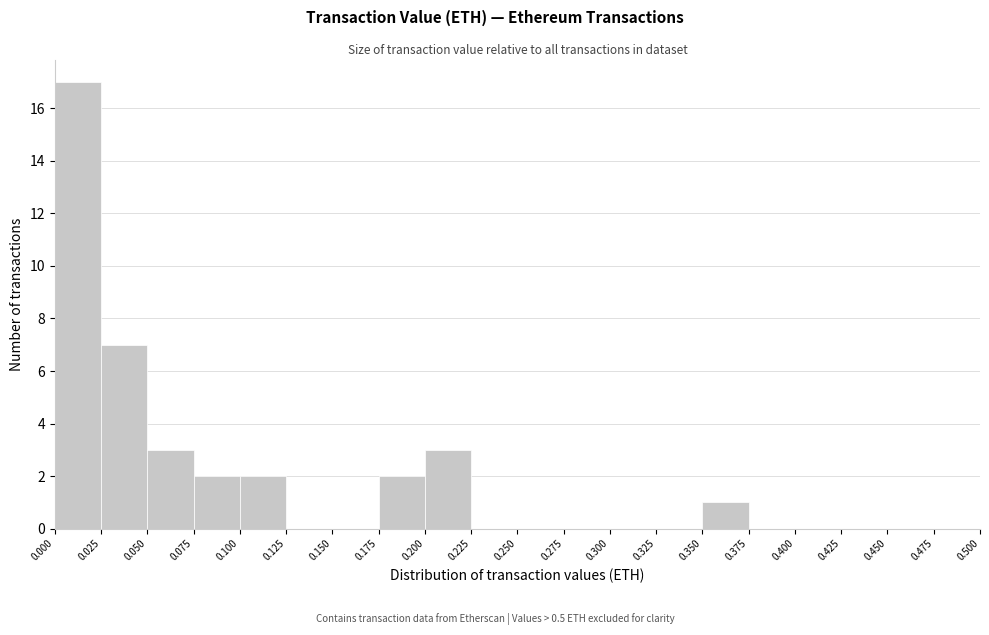

Which range on the x-axis has the tallest bar?

0.000 to 0.025